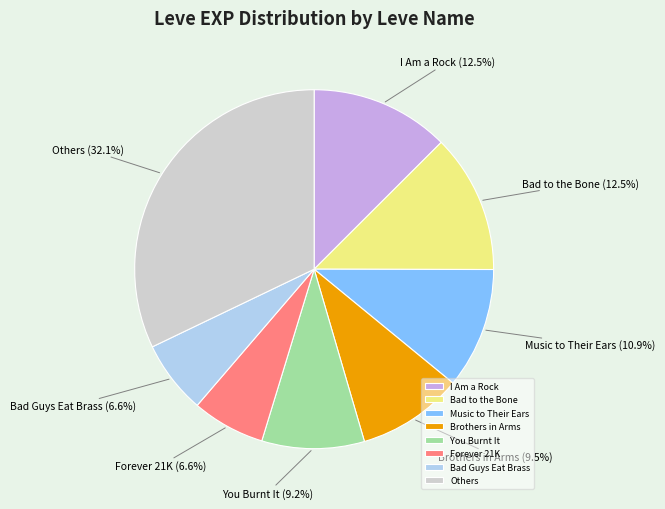

How much of the chart is everything except Others?

67.9%